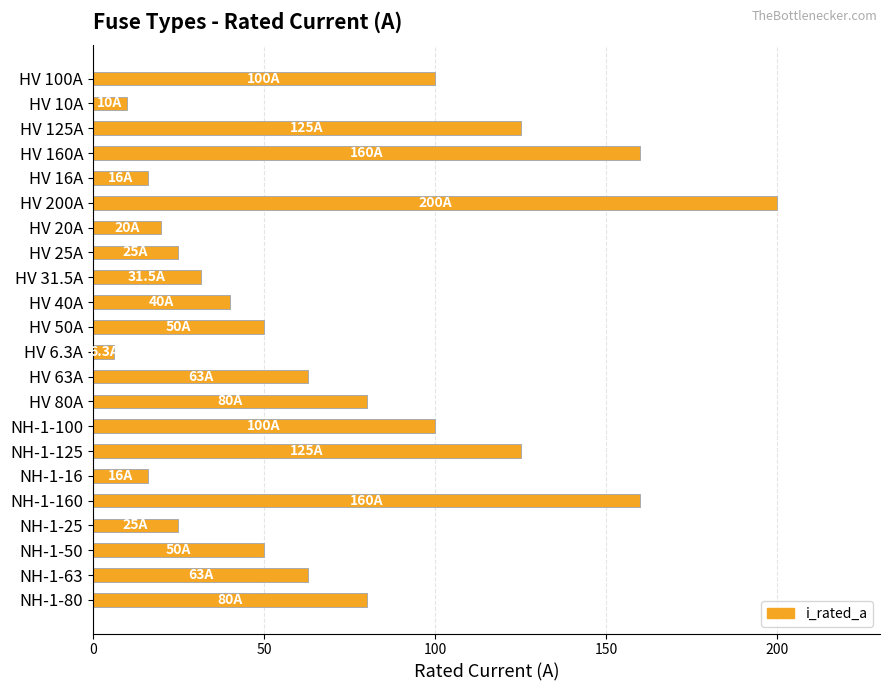

Which category has the highest value across all series?

HV 200A